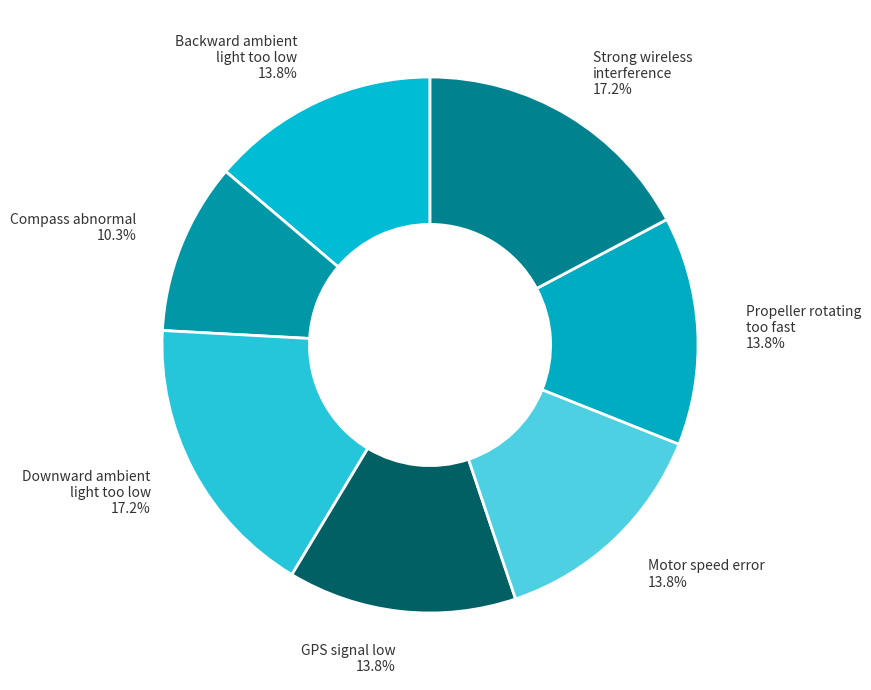

What is the ratio of the value at Strong wireless interference 17.2% to the value at Downward ambient light too low 17.2%?

1.0